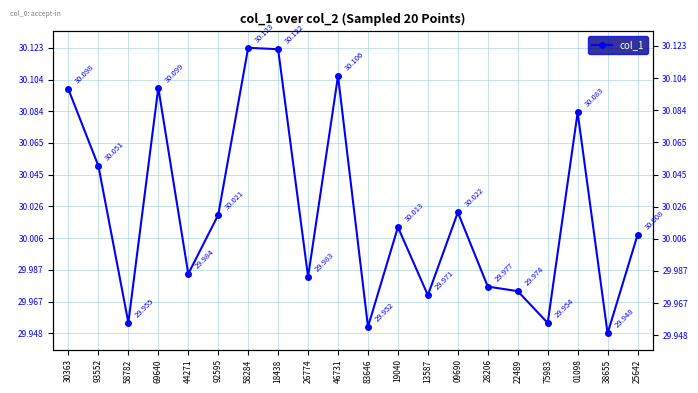

True or false: there are more than 1 points higher than both neighbors.

True